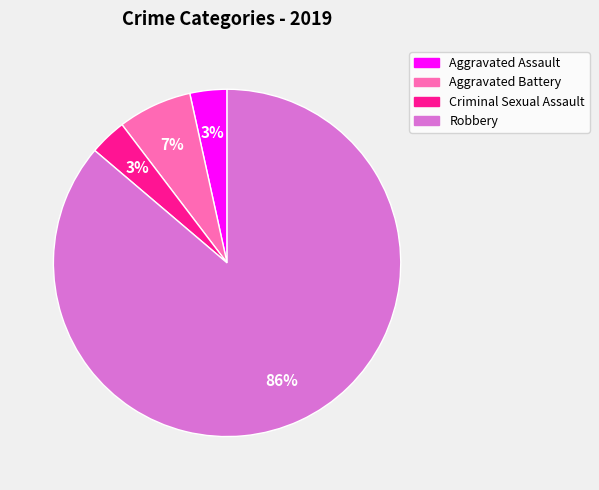

Which has a higher value, Criminal Sexual Assault or Aggravated Battery?

Aggravated Battery